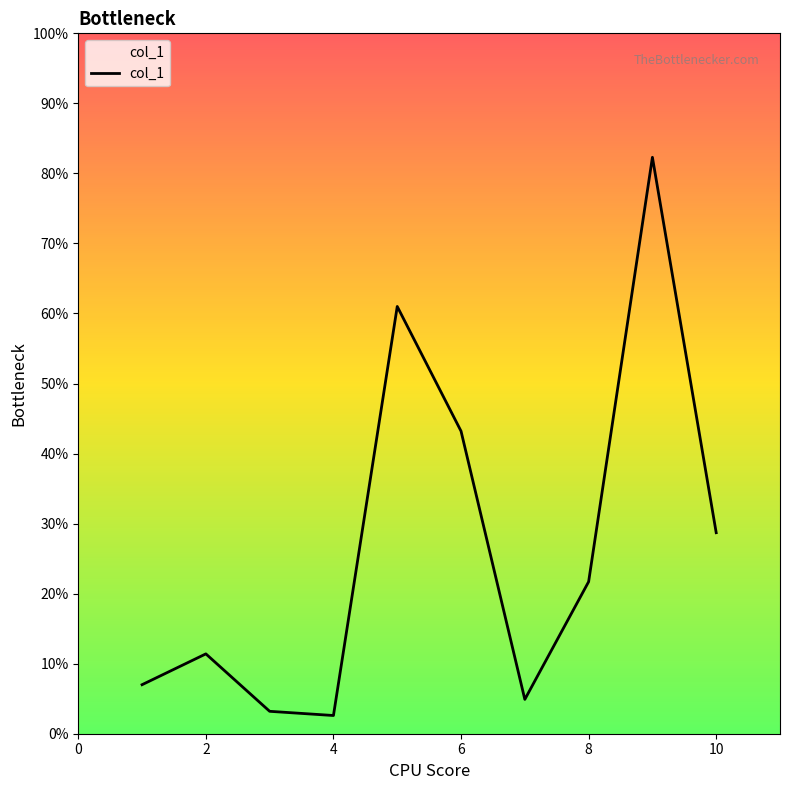

What is the sum of all values?

266.0